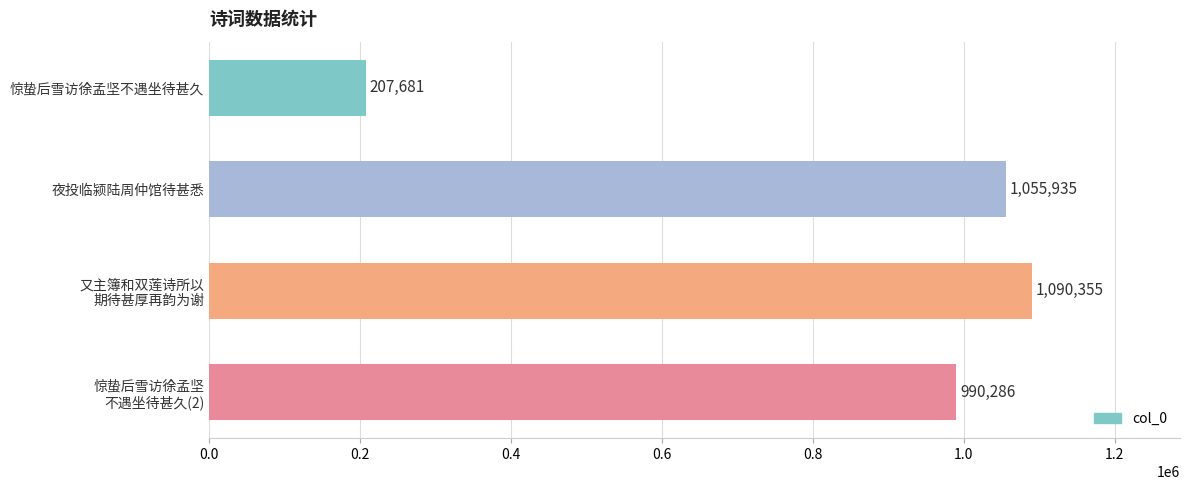

Rank the categories by value from lowest to highest.

惊蛰后雪访徐孟坚不遇坐待甚久, 惊蛰后雪访徐孟坚
不遇坐待甚久(2), 夜投临颍陆周仲馆待甚悉, 又主簿和双莲诗所以
期待甚厚再韵为谢